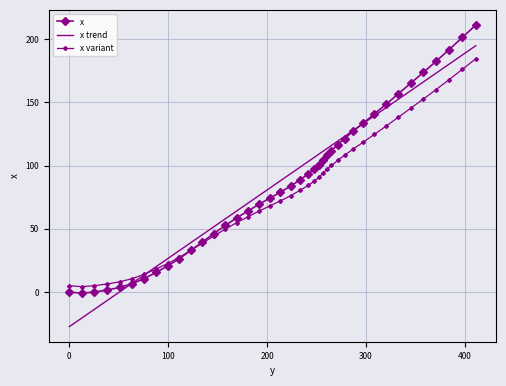

How many lines are shown in the chart?

3